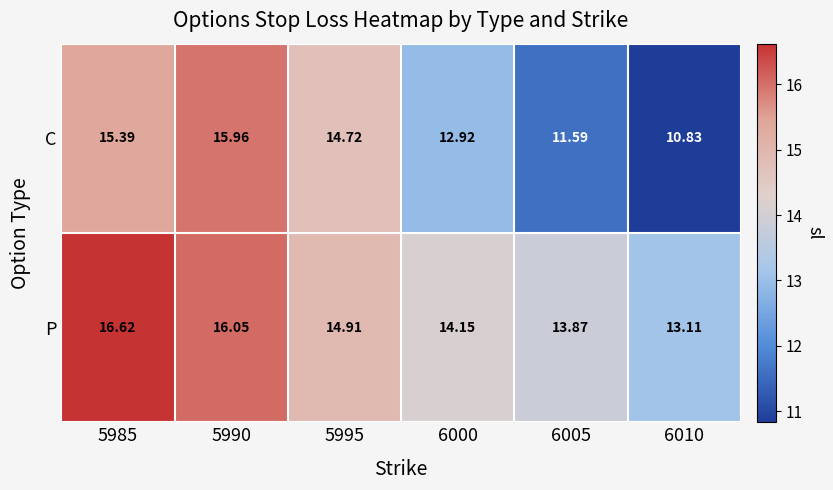

Which series changed the most between 5995 and 6010?

C